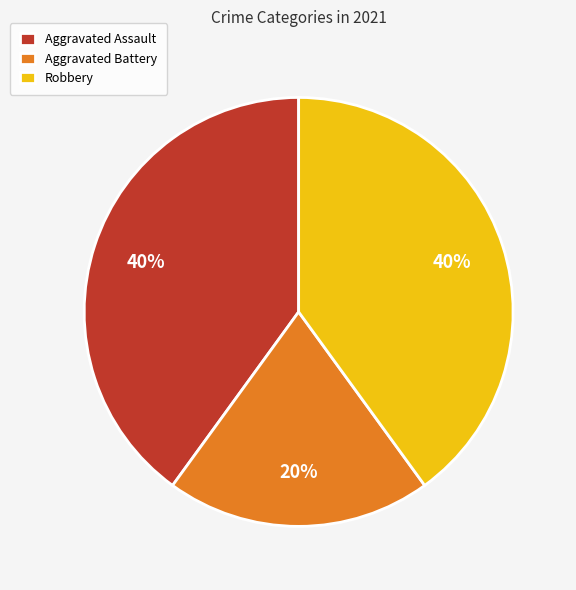

What percentage is the Robbery slice, to the nearest percent?

40%